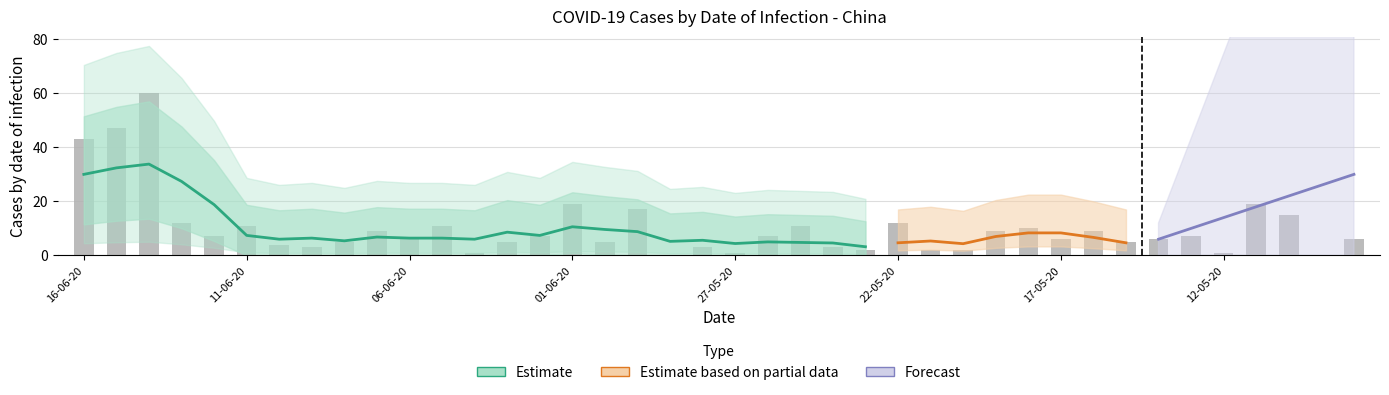

What is the maximum value shown in the chart?

60